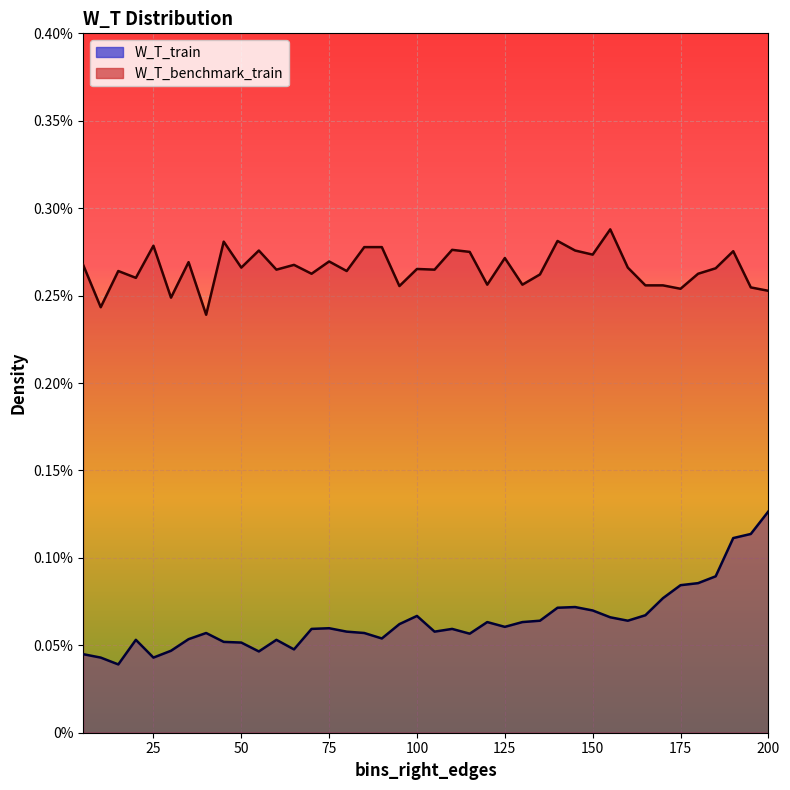

Rank the categories by W_T_train value from lowest to highest.

15, 10, 25, 5, 55, 30, 65, 50, 45, 20, 60, 35, 90, 115, 40, 85, 80, 105, 70, 110, 75, 125, 95, 120, 130, 135, 160, 155, 100, 165, 150, 140, 145, 170, 175, 180, 185, 190, 195, 200